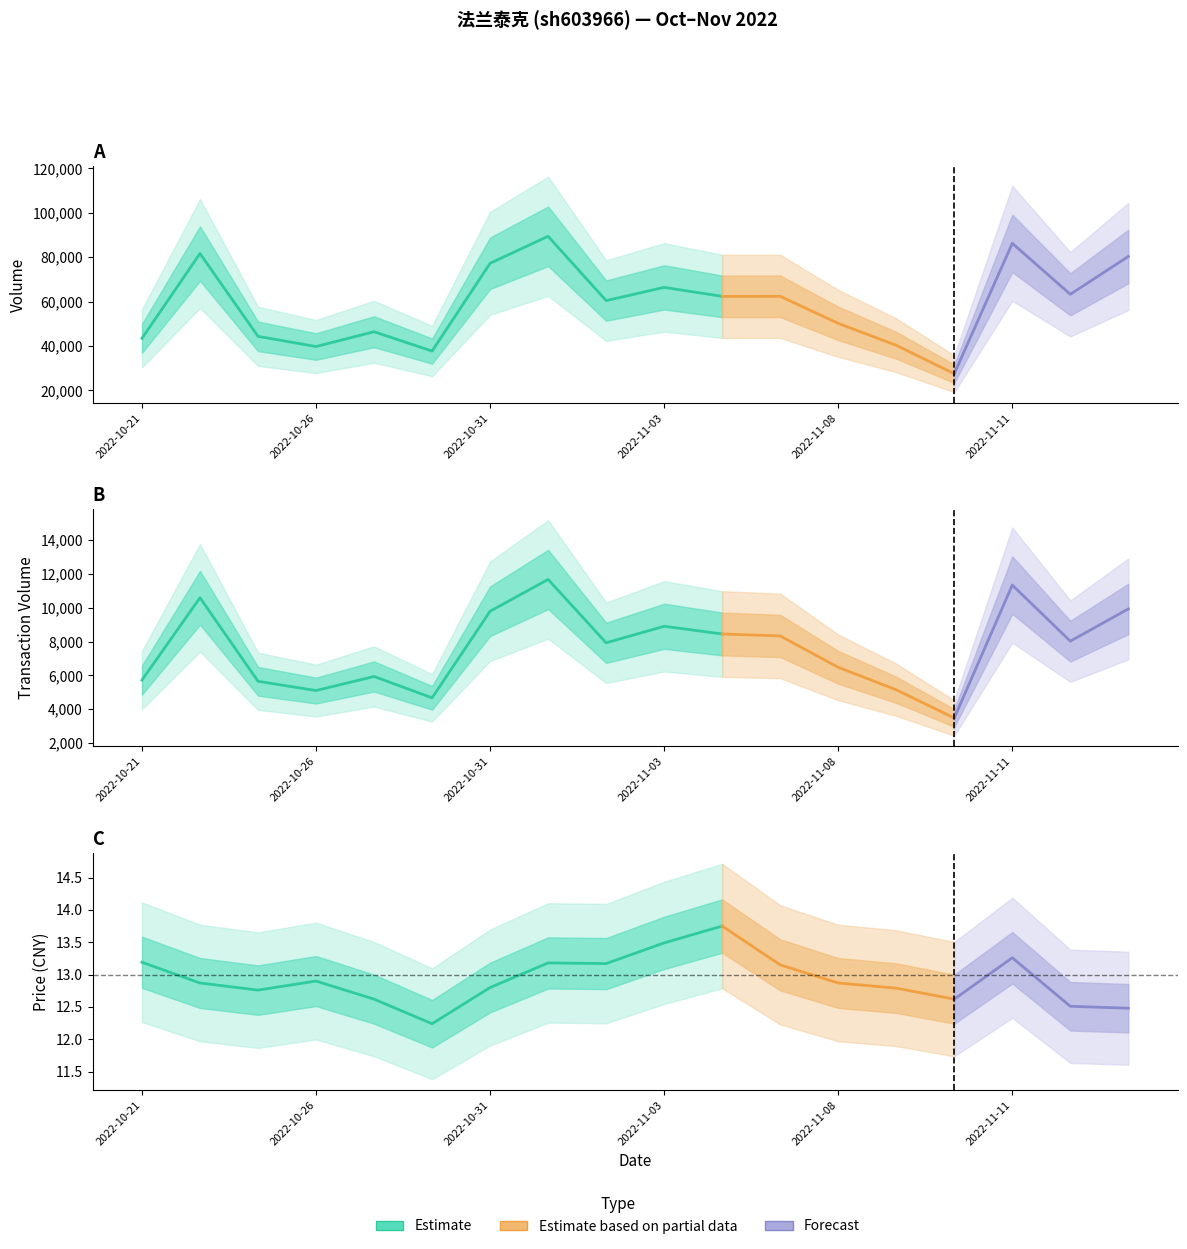

At which label does t_volume first exceed 8021?

2022-10-24